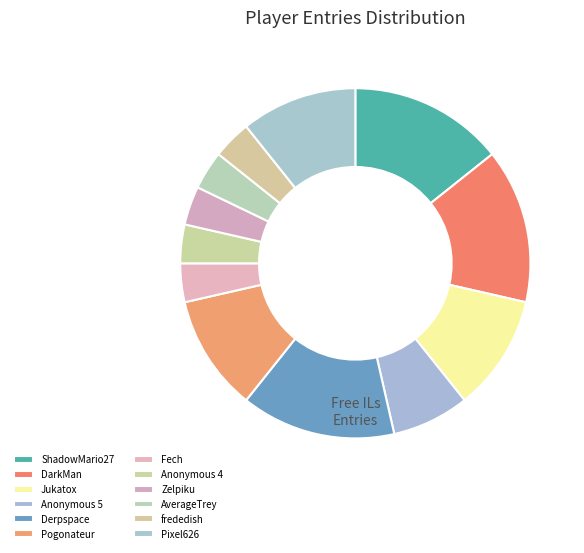

To the nearest percent, what percentage of the pie is Jukatox?

11%